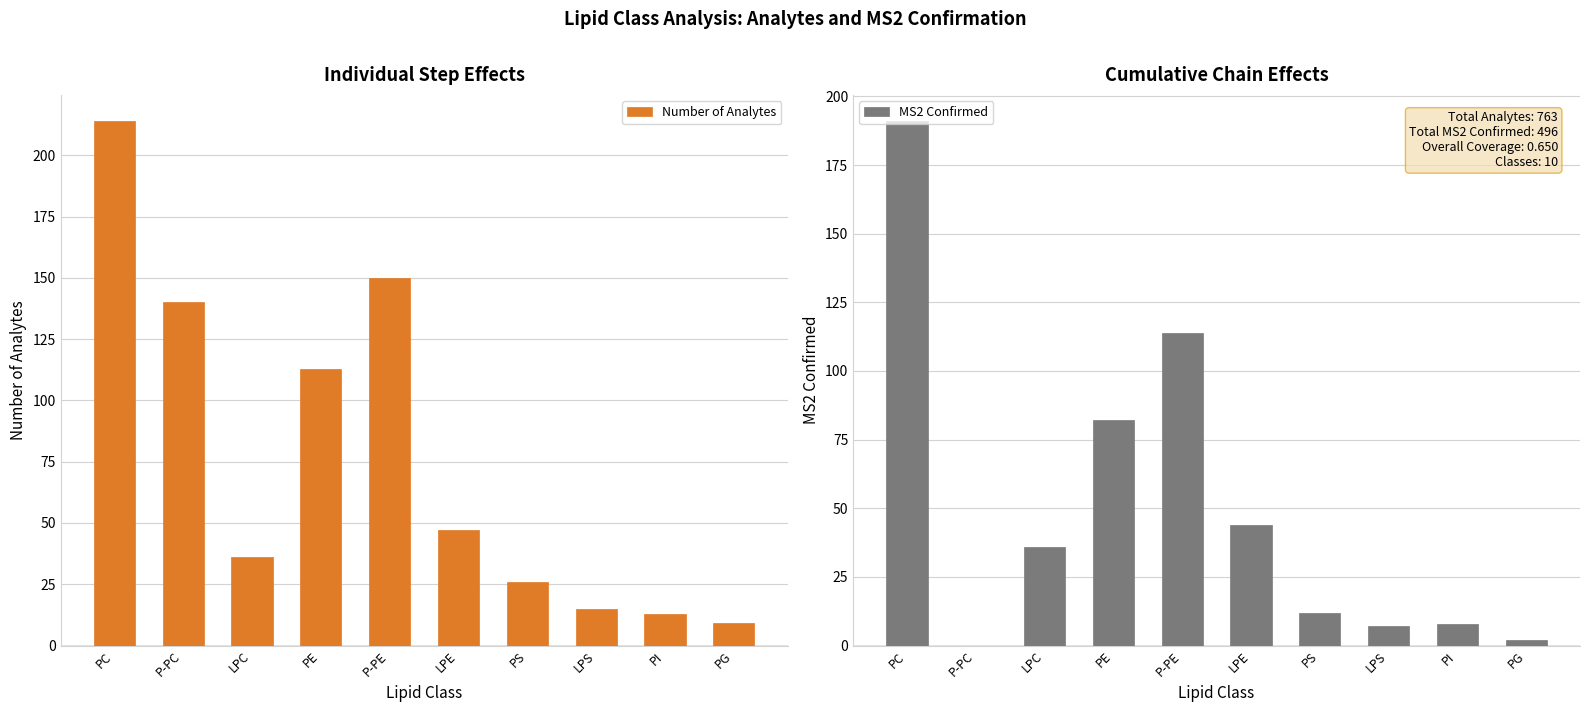

Rank the series at P-PC from lowest to highest value.

MS2 Confirmed, Number of Analytes